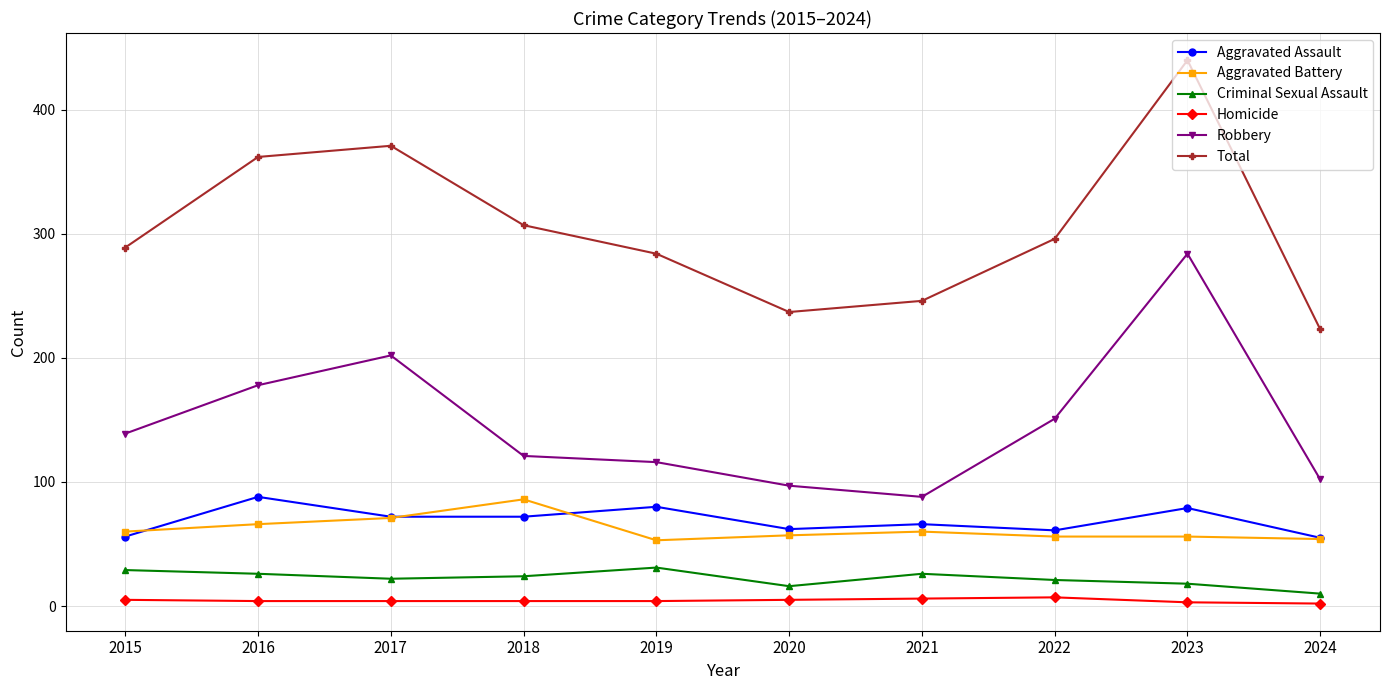

At how many categories does at least one series exceed 391?

1